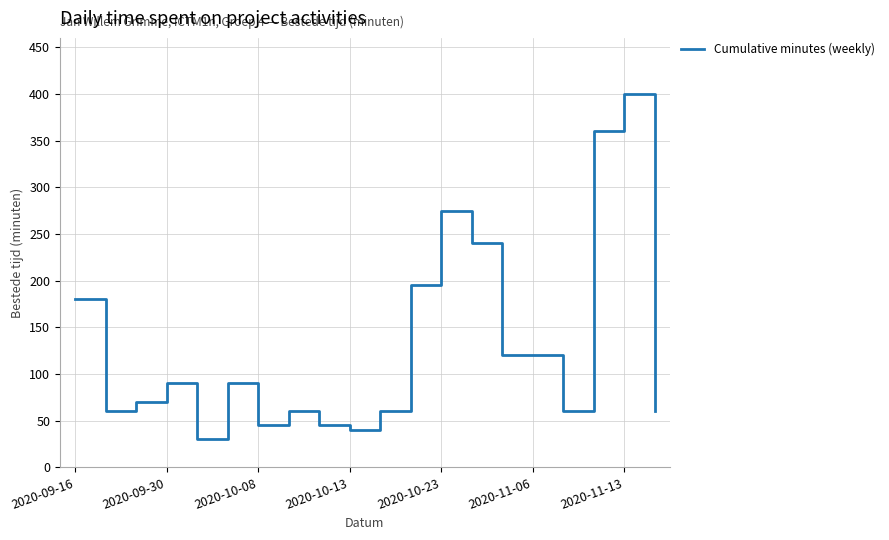

What is the greatest value displayed?

400